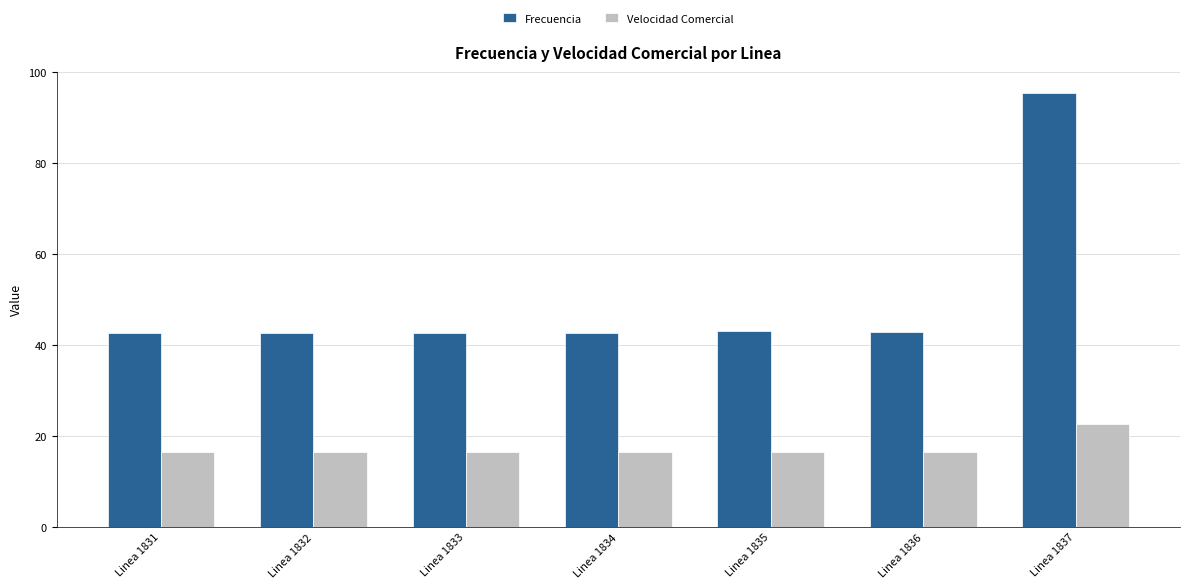

Which series has the widest spread of values?

Frecuencia